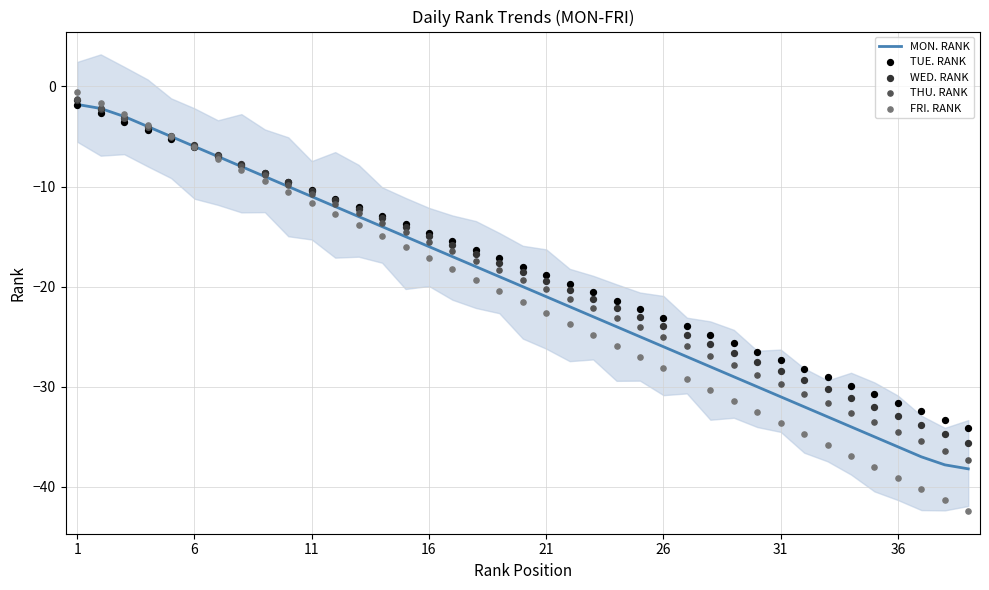

At which category is the sum across all series the highest?

1